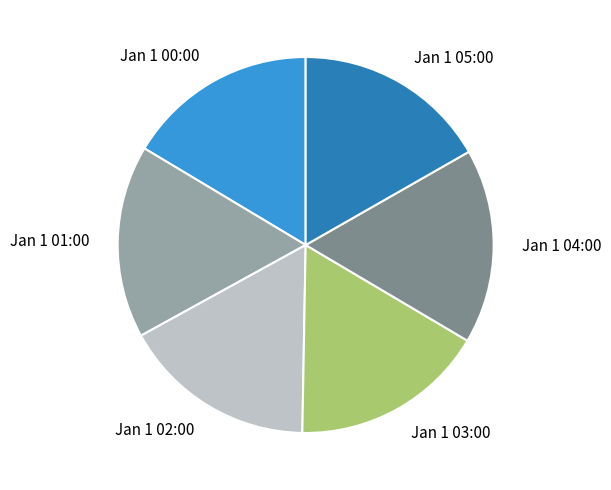

Is there a majority slice in this chart?

No